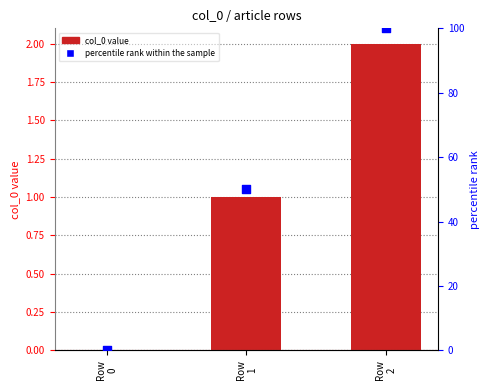

At how many categories does at least one series exceed 40?

2